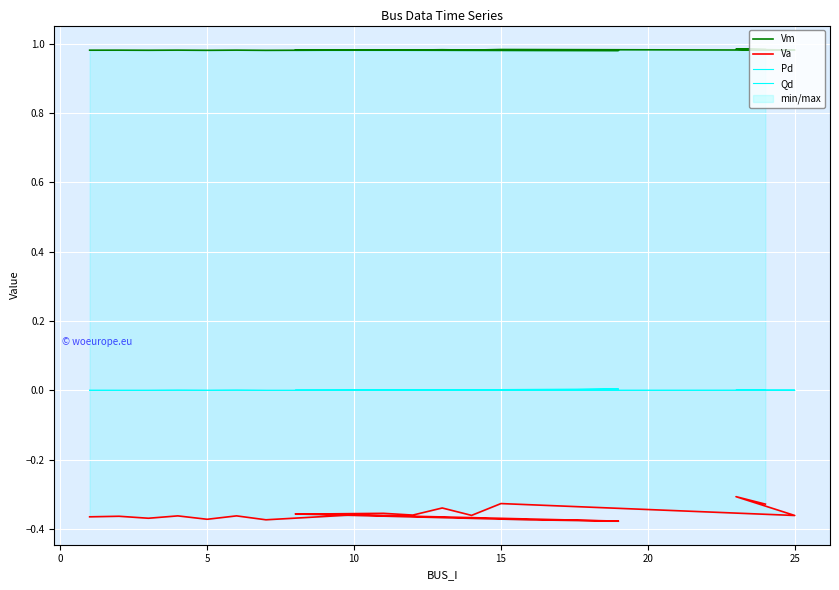

What are all the series names shown in the legend?

Vm, Va, Pd, Qd